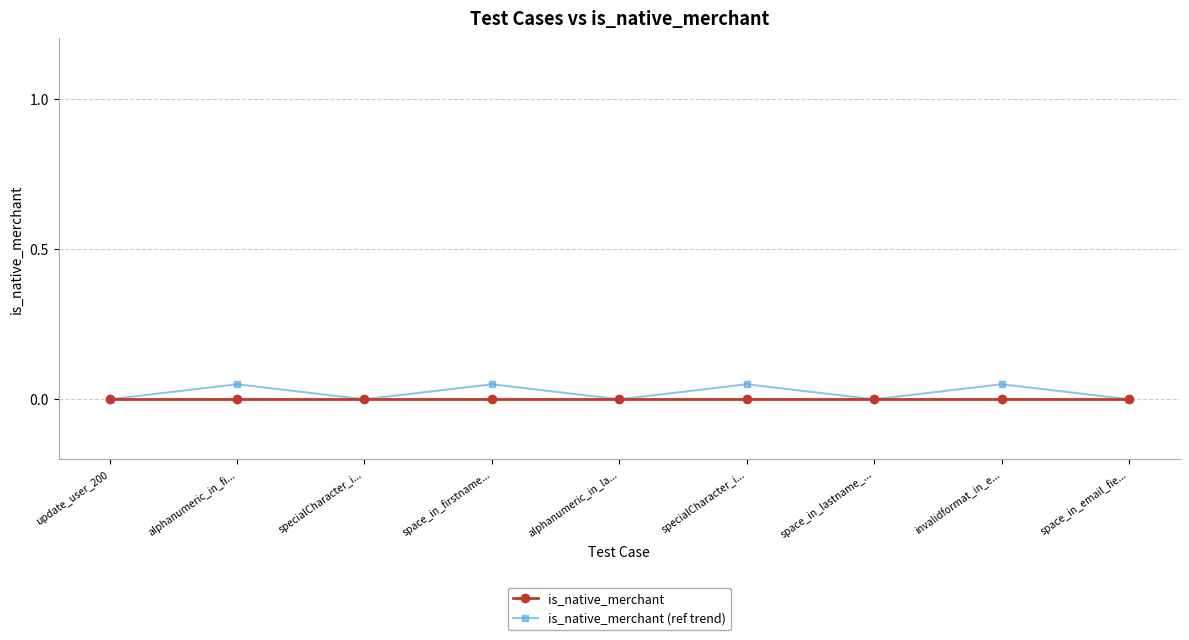

How many lines are shown in the chart?

2